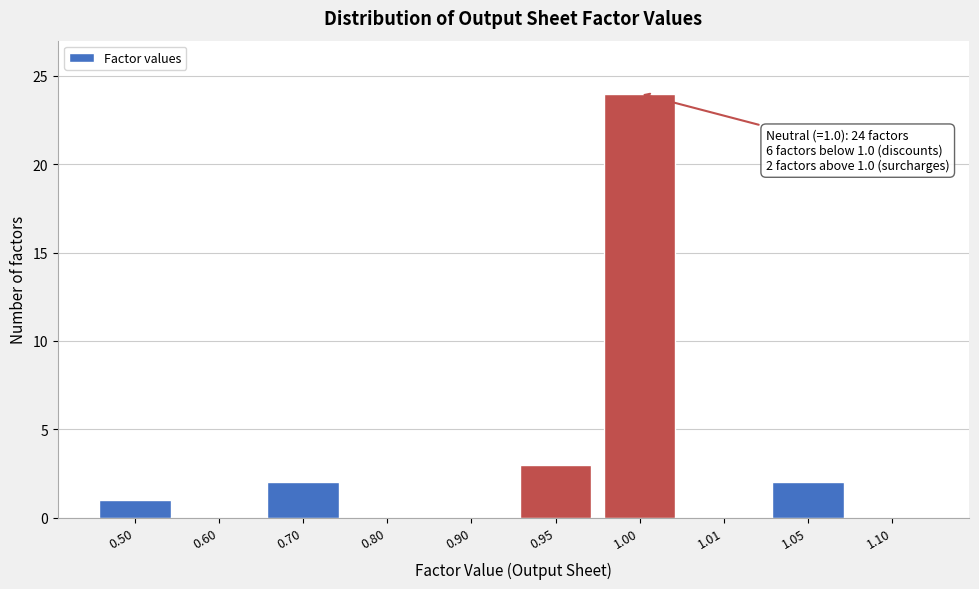

Reading right to left, extract all data points from this chart.

1.10=0	1.05=2	1.01=0	1.00=24	0.95=3	0.90=0	0.80=0	0.70=2	0.60=0	0.50=1